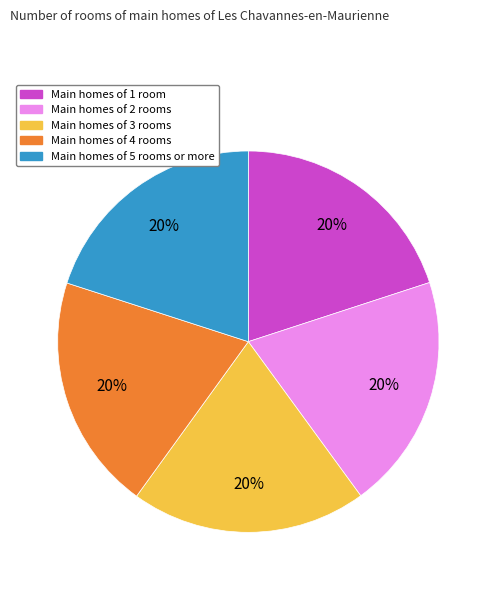

To the nearest percent, what is the average slice percentage?

20%